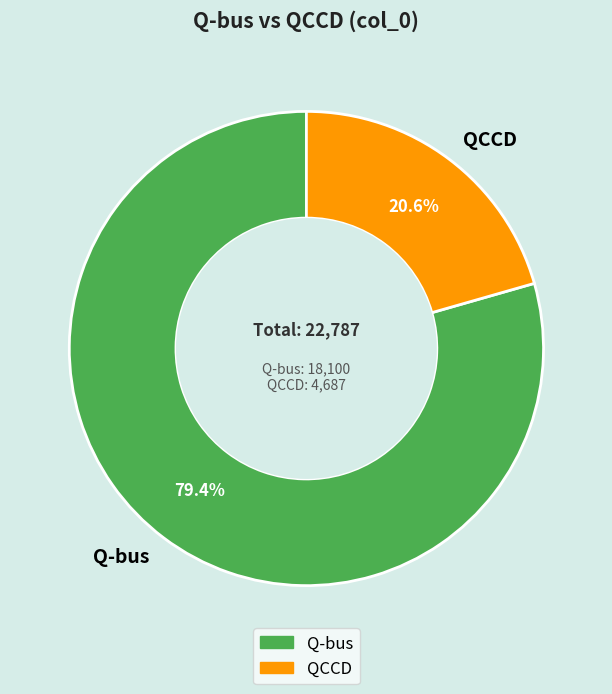

What percentage is the Q-bus slice, to the nearest percent?

79%